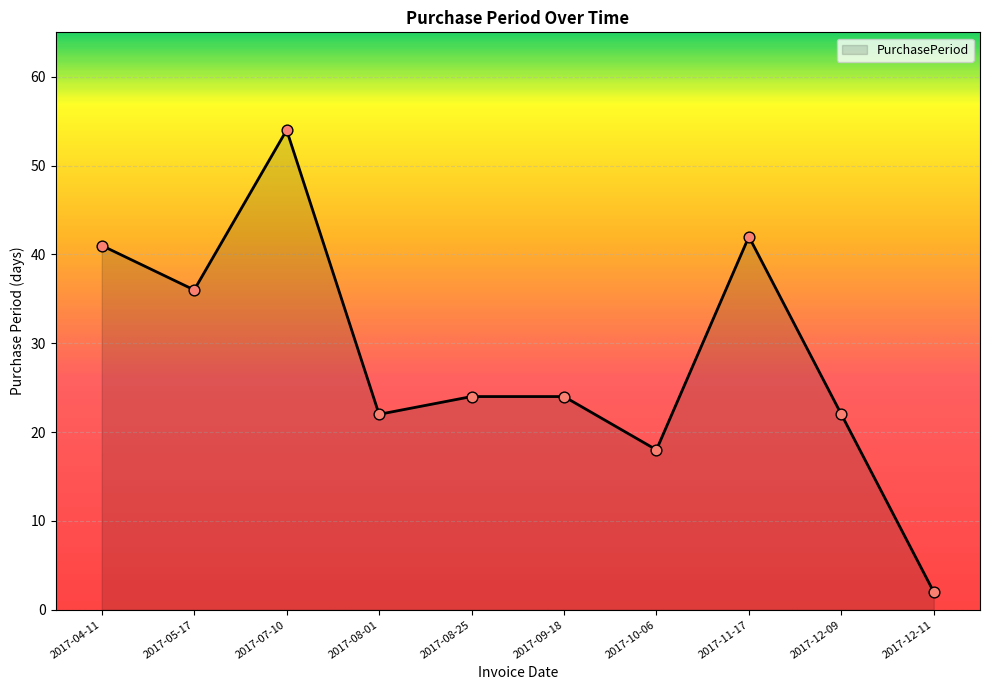

Between 2017-08-25 and 2017-12-09, which is larger?

2017-08-25